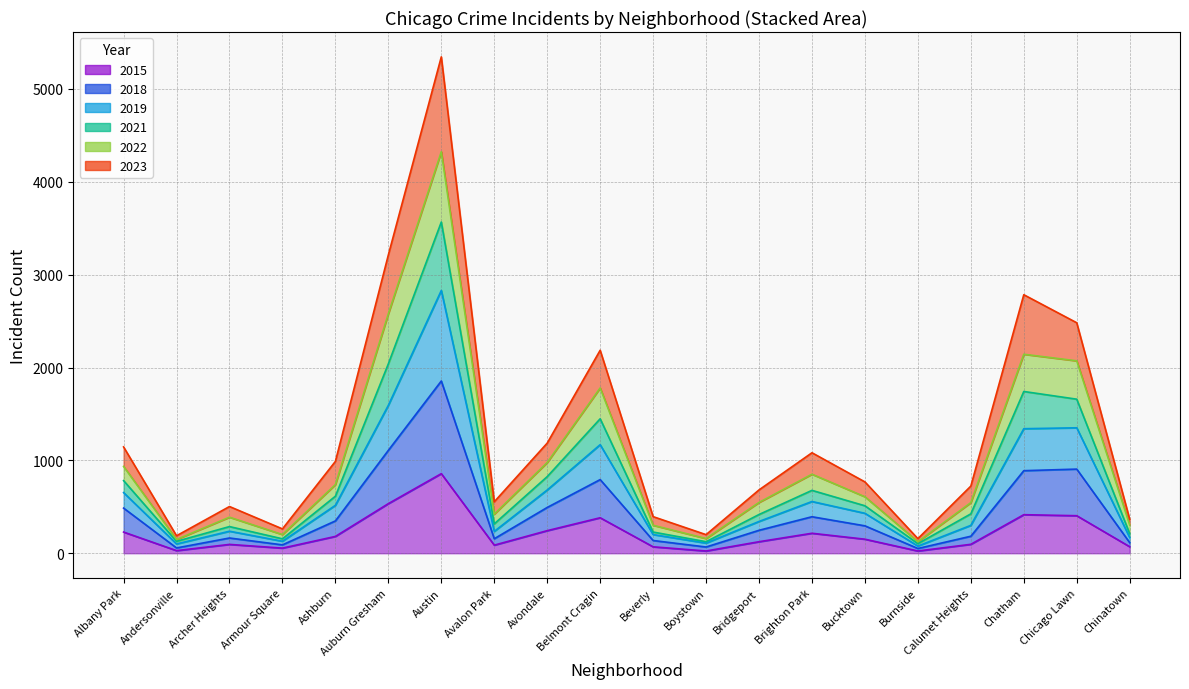

Is the value of 2021 at Andersonville greater than the value of 2022 at Avalon Park?

No